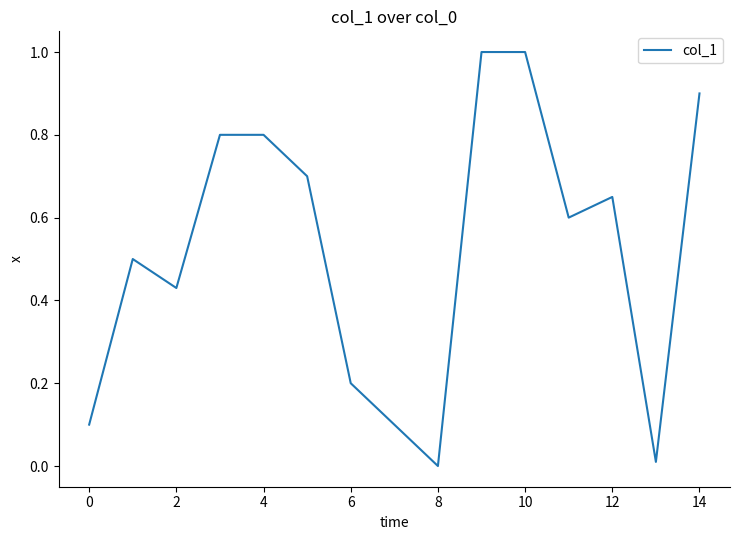

What is the difference between the maximum and minimum values?

1.0